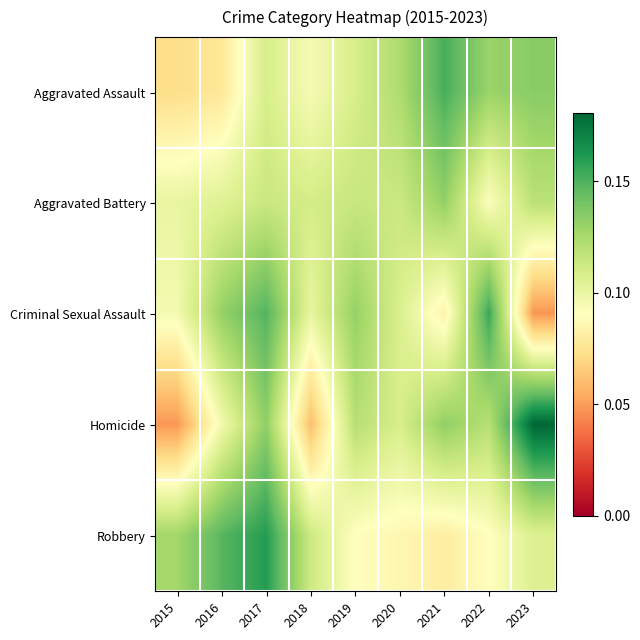

Which series has the largest range (max minus min)?

Homicide